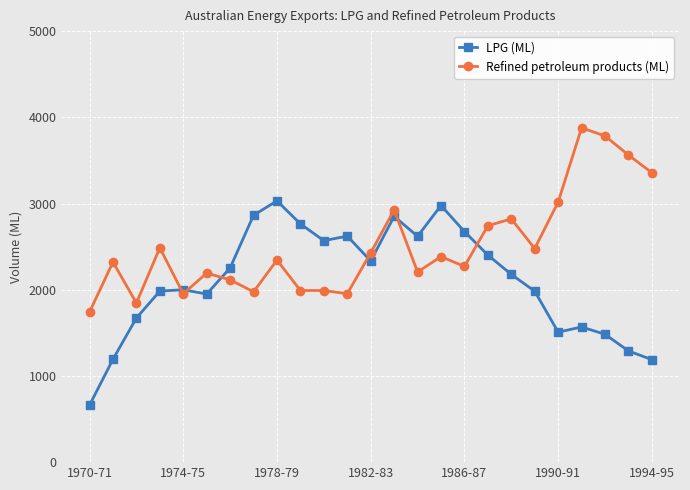

At how many categories does at least one series exceed 3430?

3